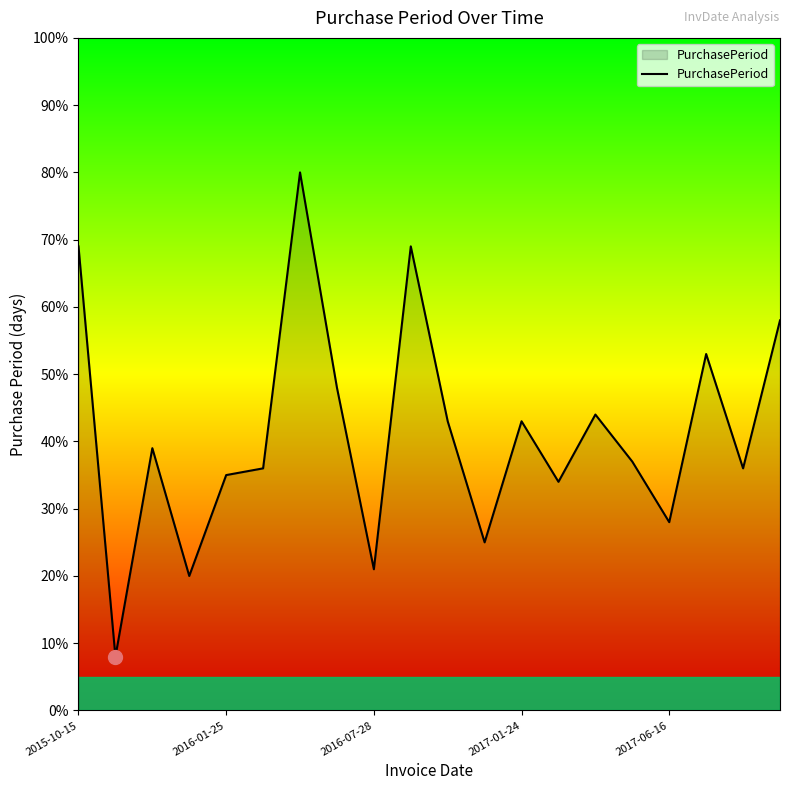

What is the difference between the maximum and minimum values?

72